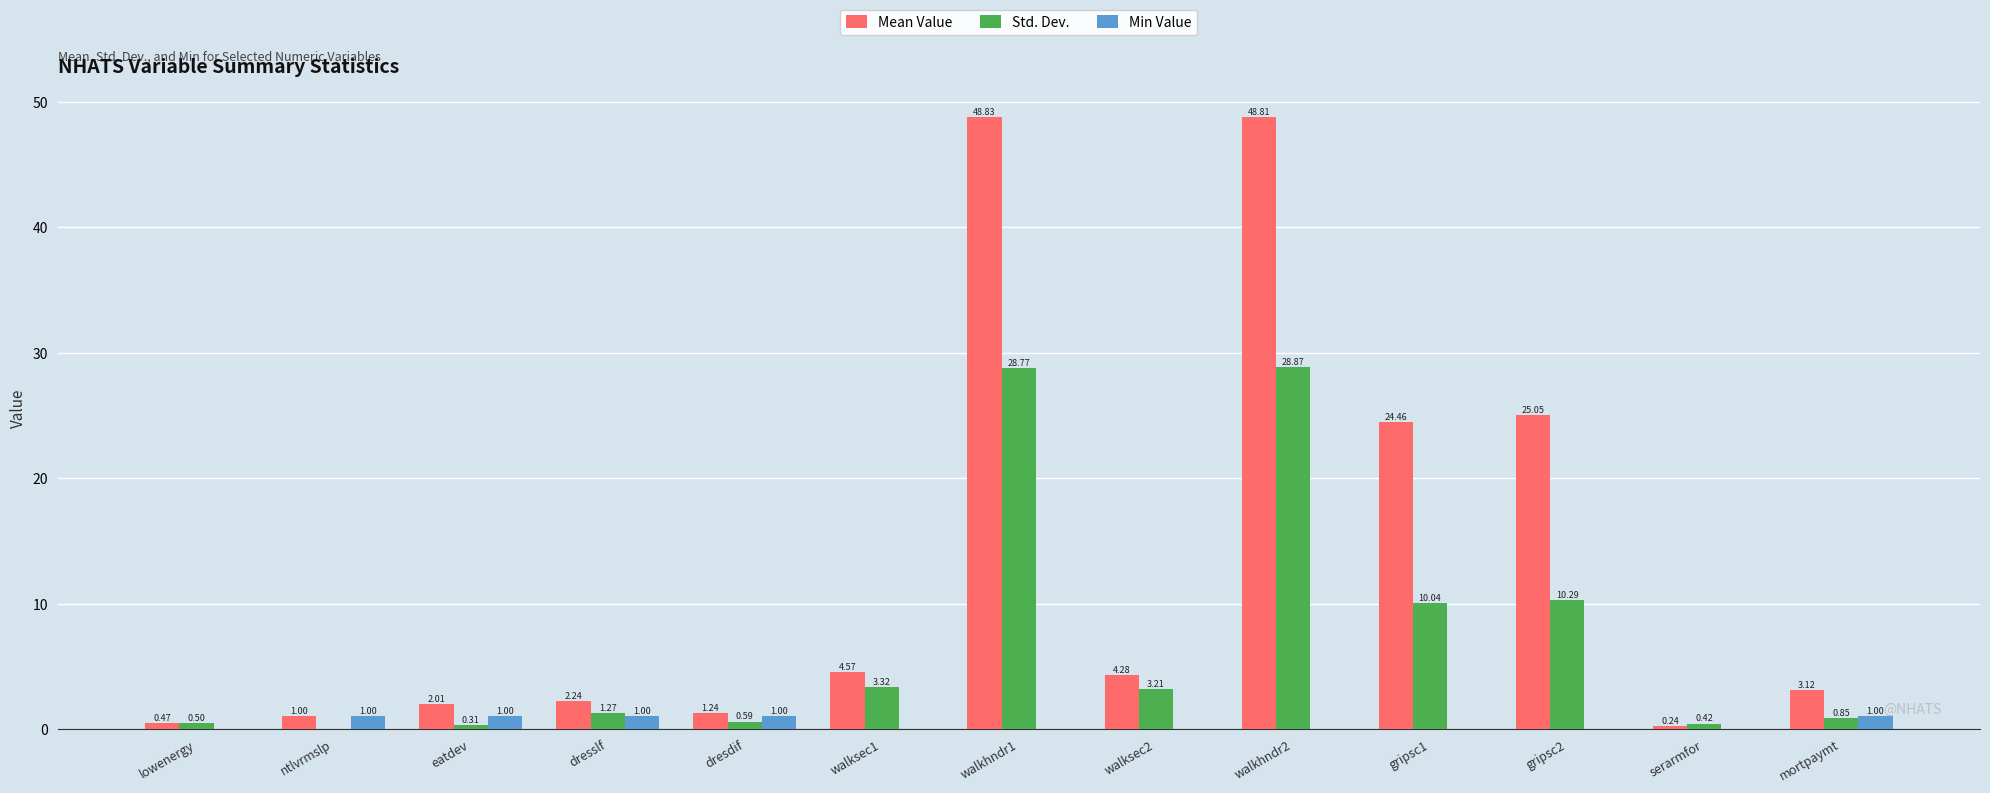

Between lowenergy and walksec2, which series saw the biggest shift?

Mean Value